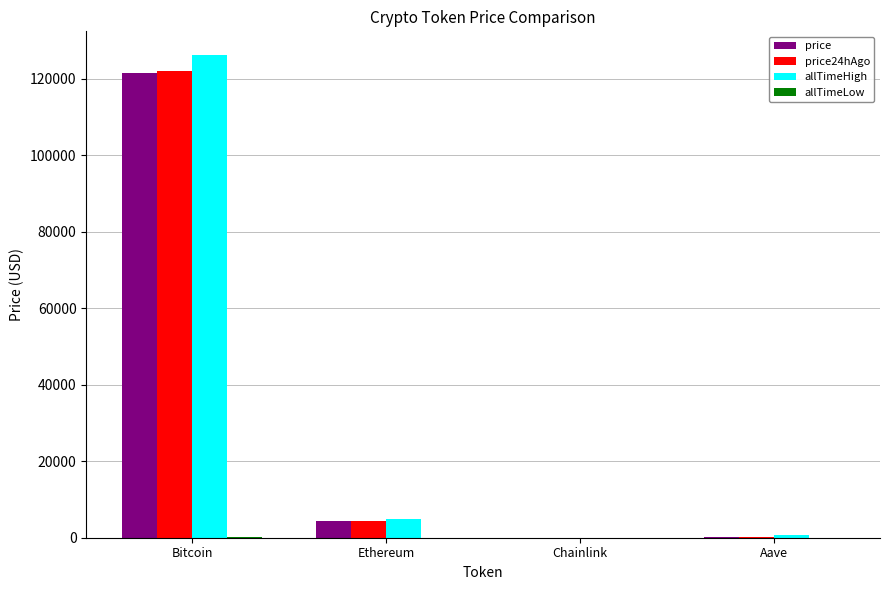

What is the maximum value for allTimeHigh?

126080.0